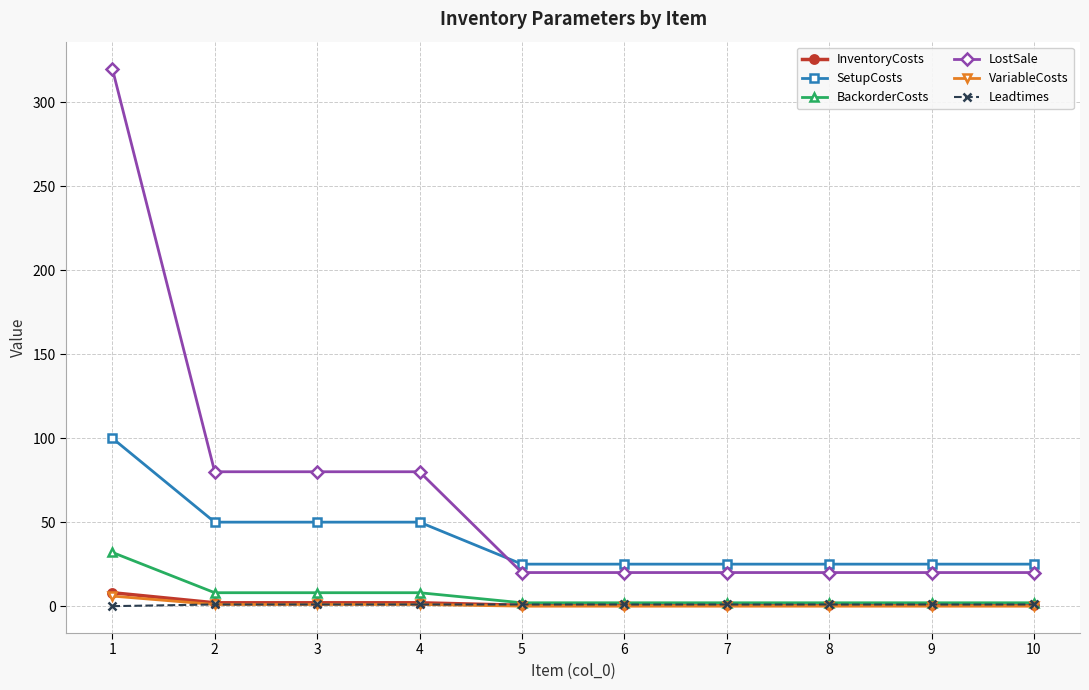

How many SetupCosts values are between 25 and 50?

9